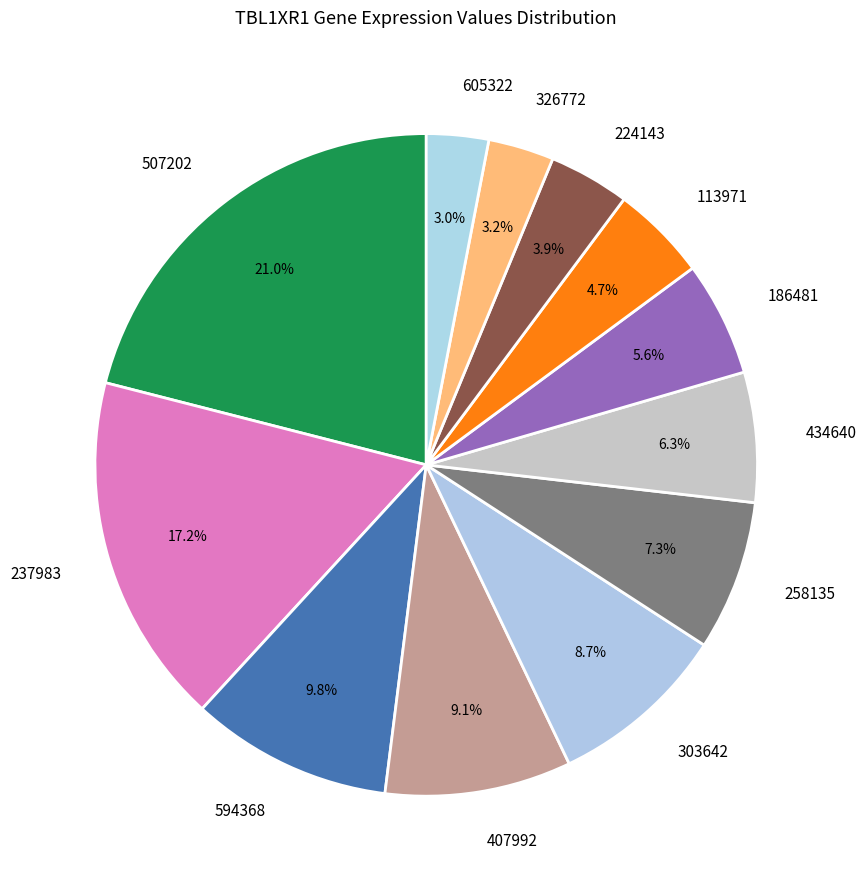

What is the total percentage of 605322 and 237983?

20.2%